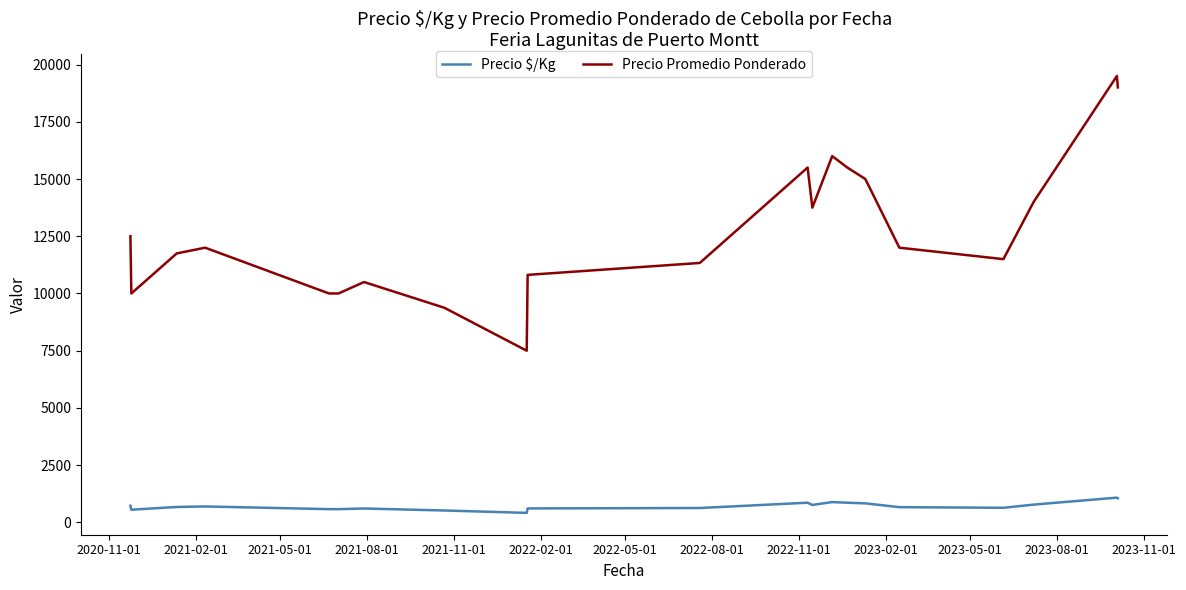

True or false: Precio $/Kg and Precio Promedio Ponderado cross at least once.

False